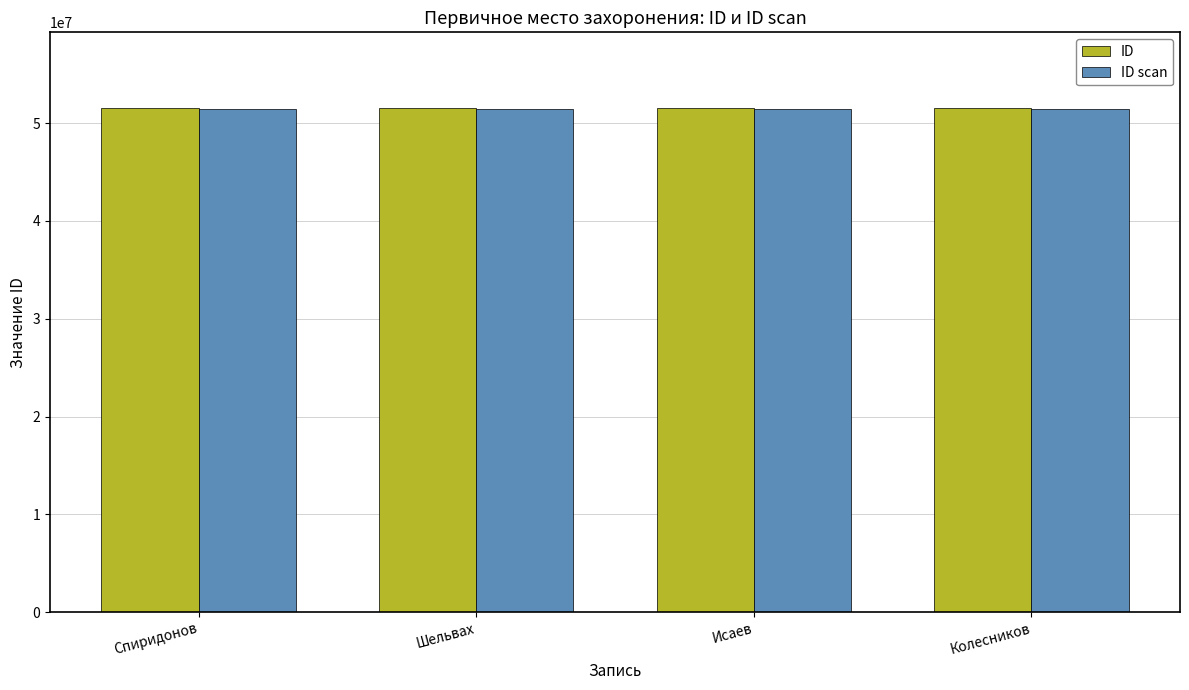

Is it true that ID equals 11622052 at Спиридонов?

False